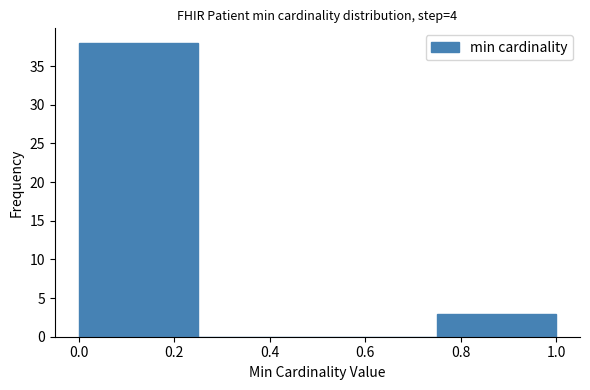

How tall is the bar that spans 0.75 to 1.00 on the x-axis? The values are not printed on the chart, so give them approximately, as read against the axis.

3